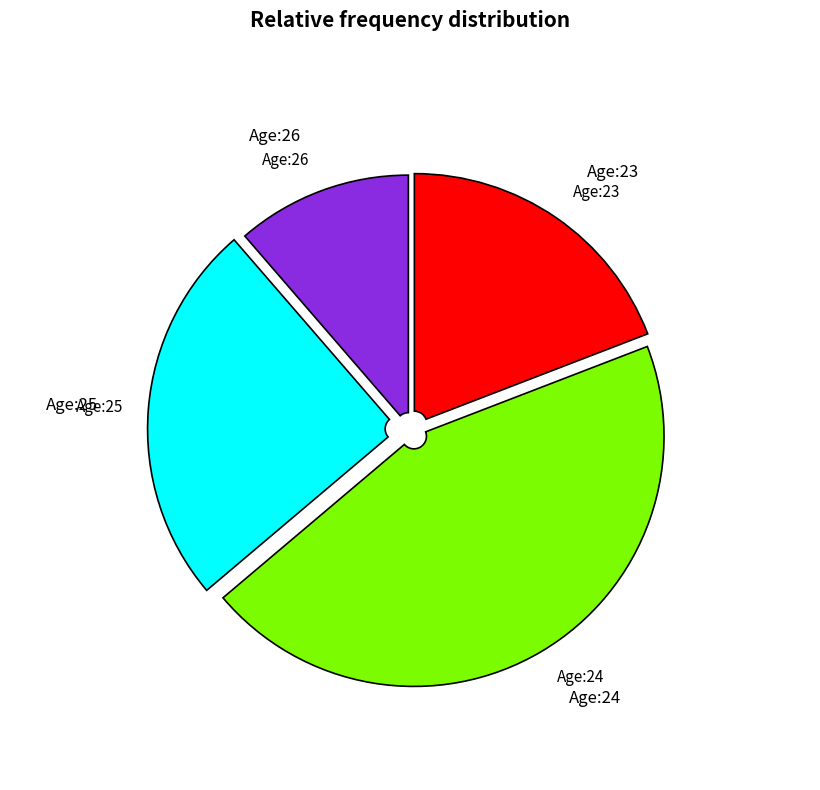

Does any single category account for the majority?

No